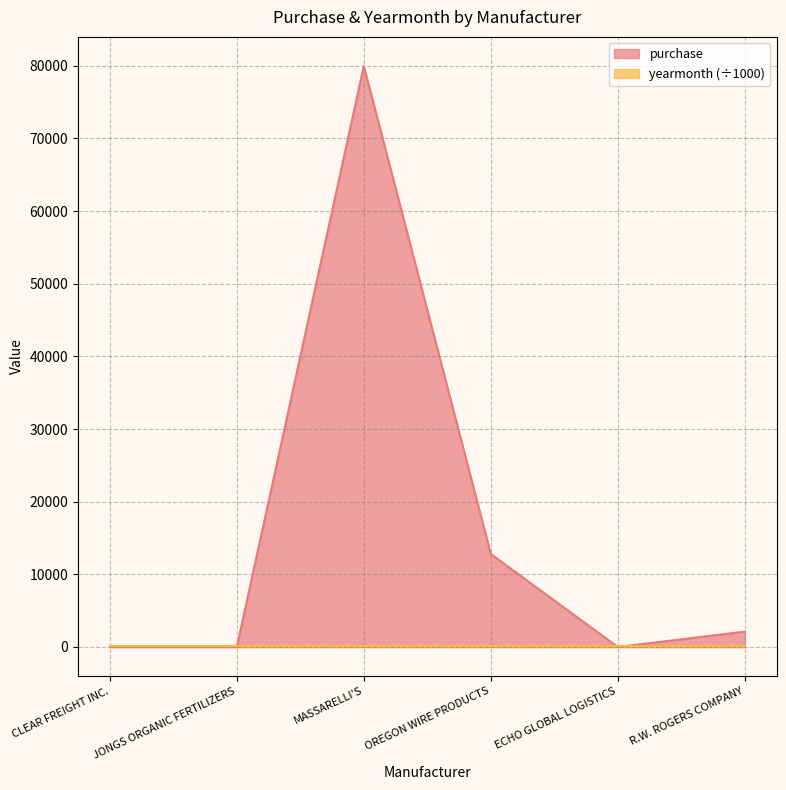

What is the change in value from MASSARELLI'S to R.W. ROGERS COMPANY?

-77847